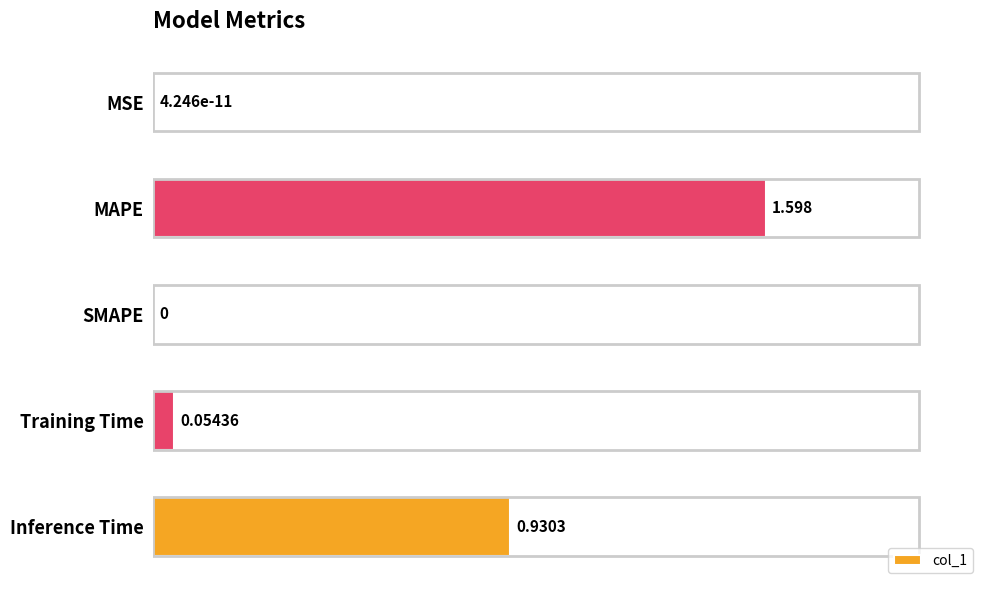

Which label corresponds to the largest value in the chart?

MAPE